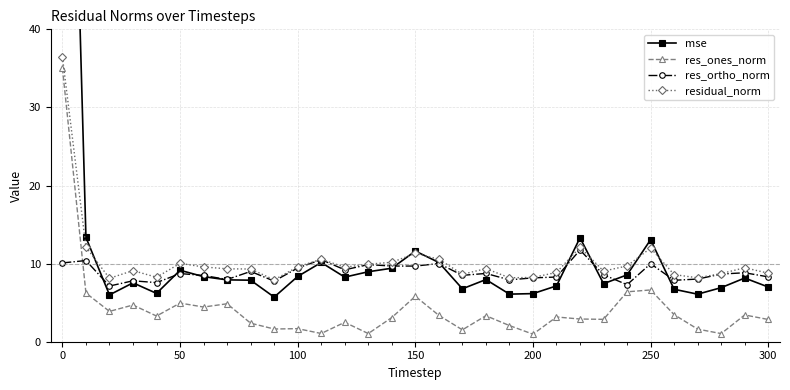

How many values in the res_ortho_norm series exceed 8?

23